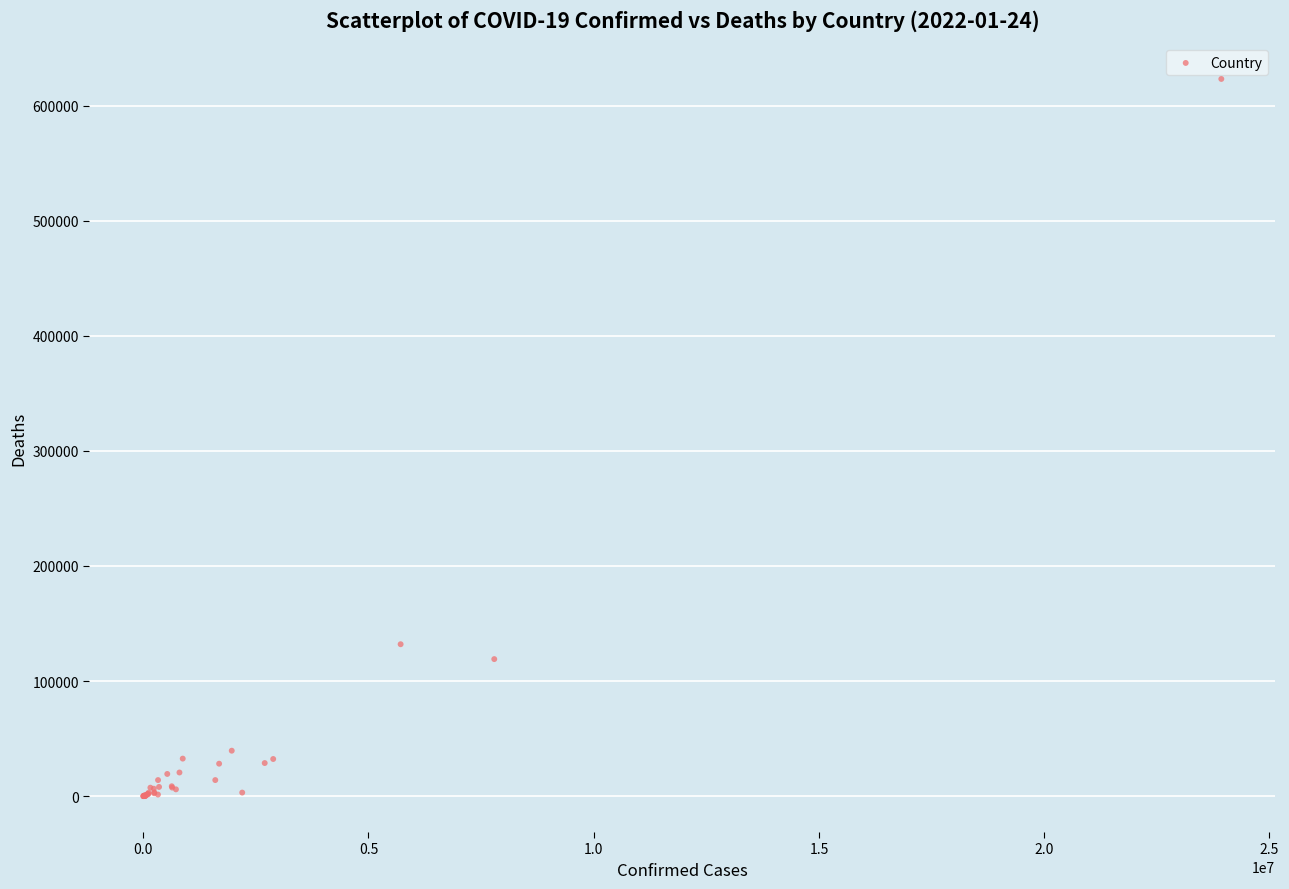

What Y value in the scatter plot is closest to 311597?

132023